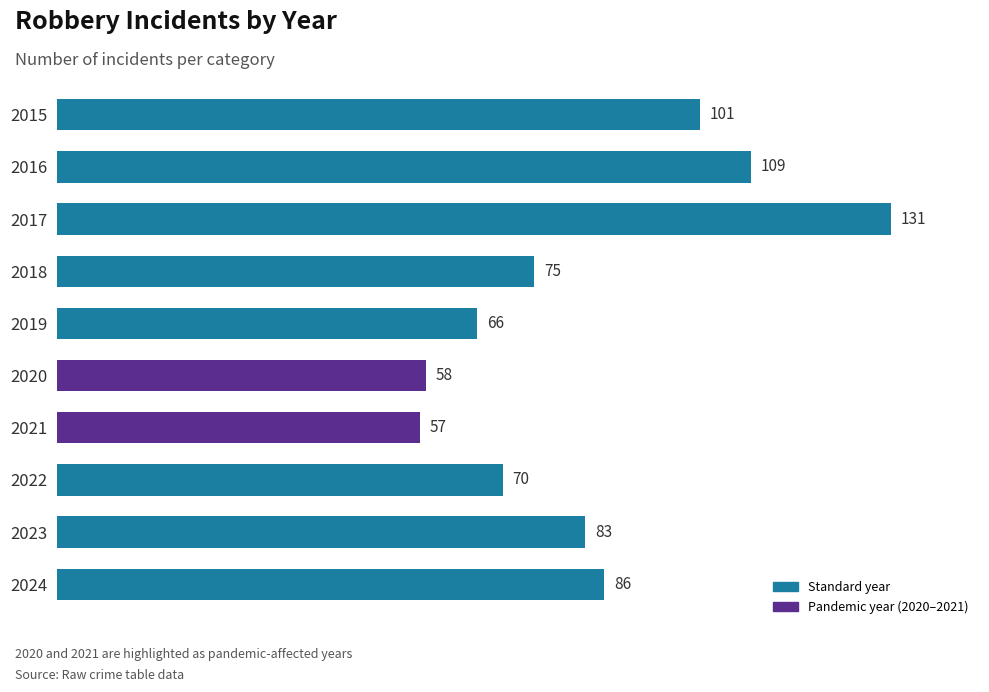

The chart shows a value of 79 at 2021. True or false?

False